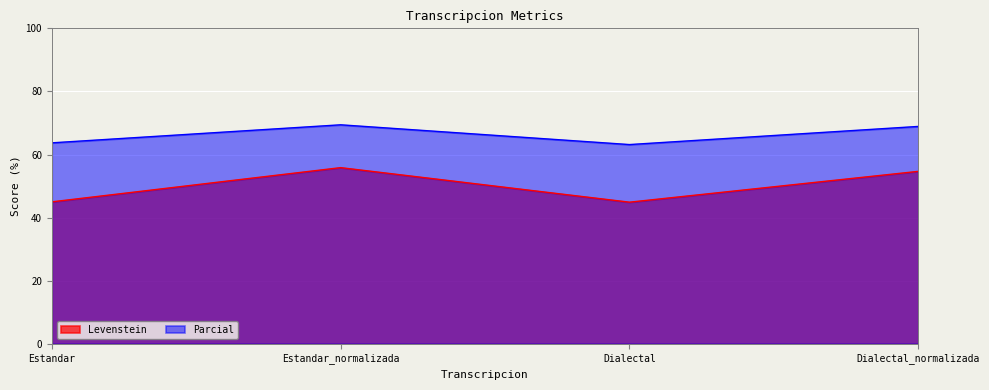

Is it true that Parcial equals 25.4 at Estandar_normalizada?

False